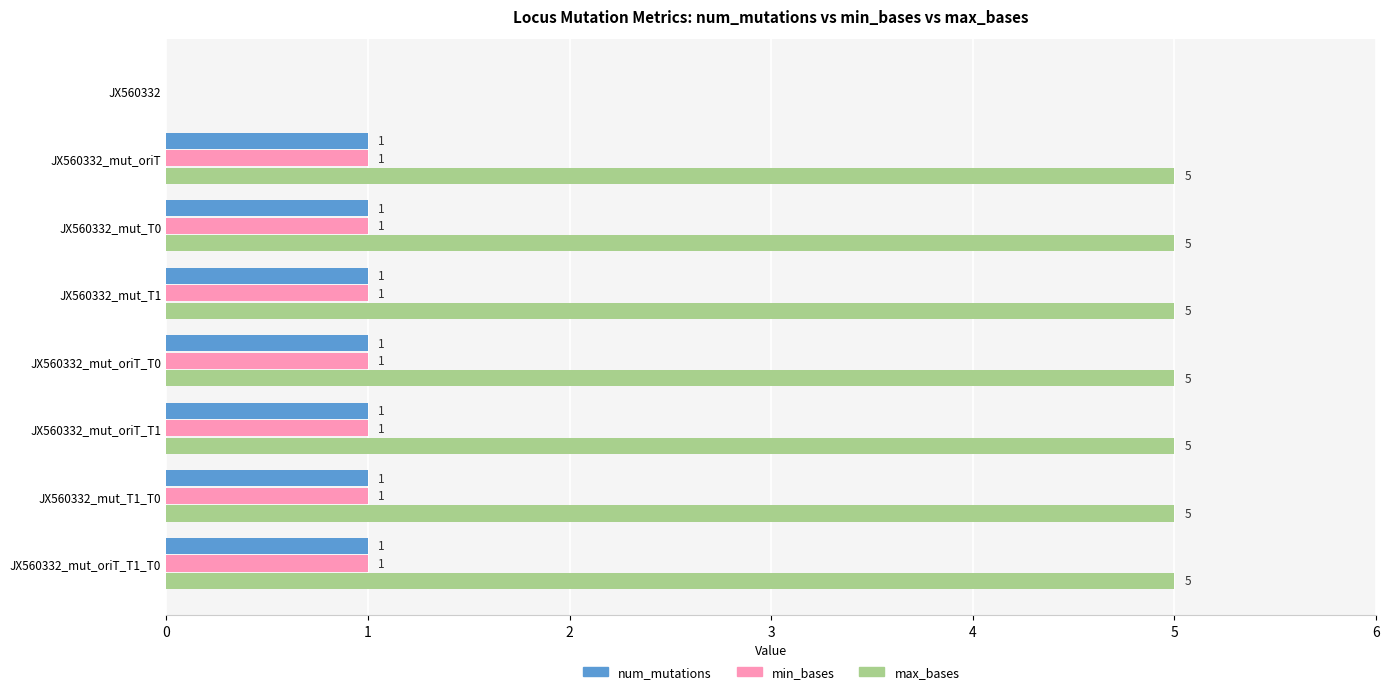

What is the total value across all series at JX560332_mut_oriT_T1?

7